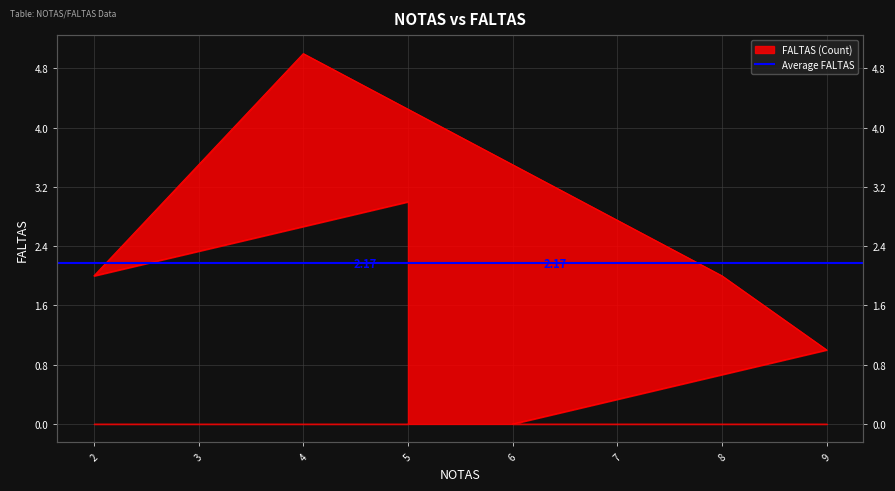

What is the difference between the maximum and minimum values?

5